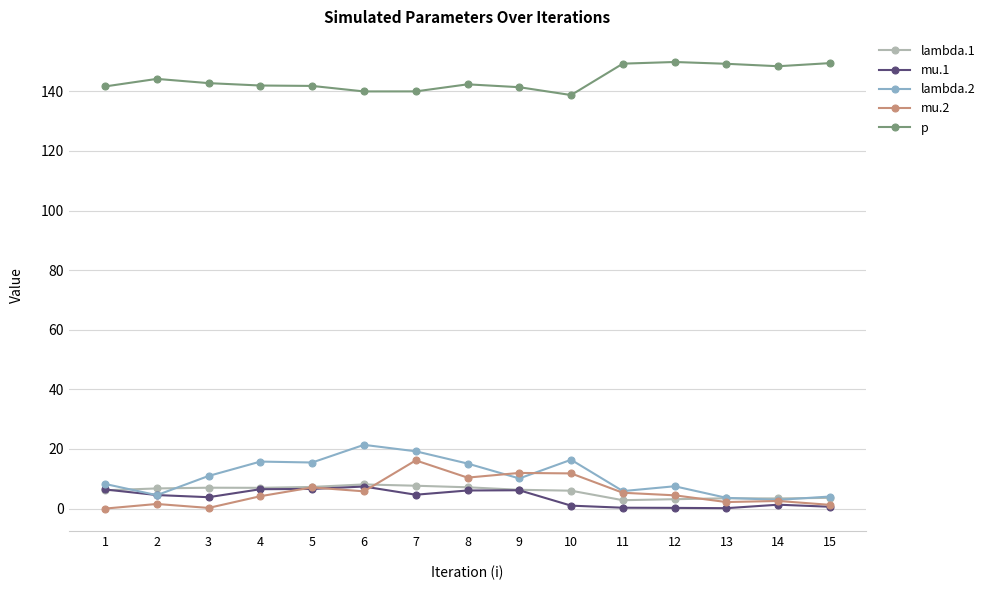

What is the maximum value shown in the chart?

149.9